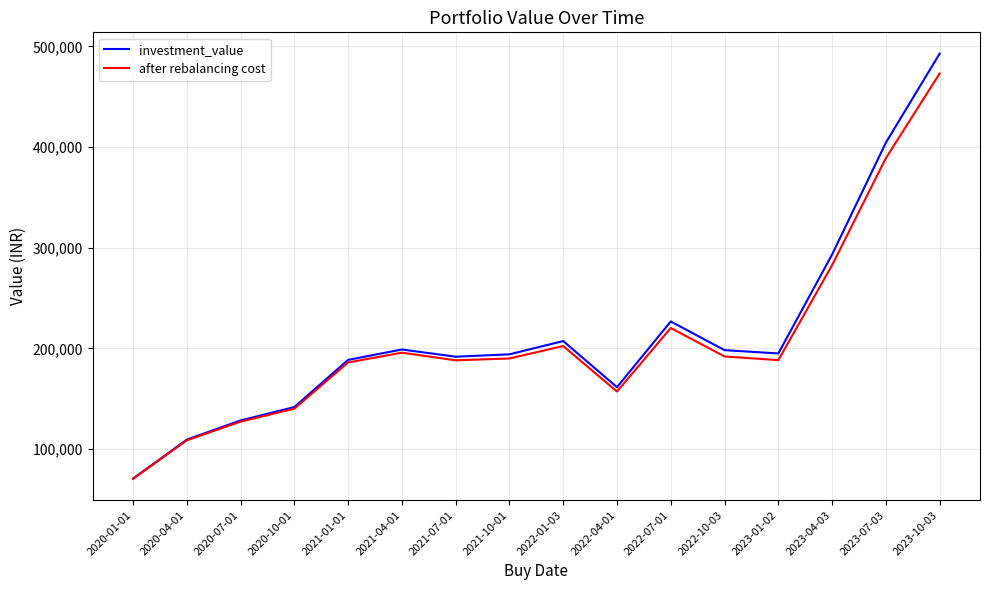

The value of investment_value at 2022-07-01 is 306721.9. True or false?

False